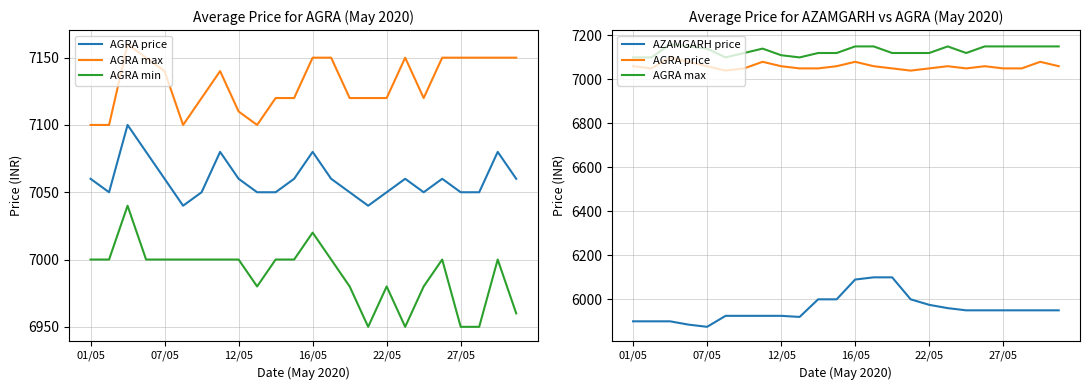

What is the total value across all series at 22?

27180